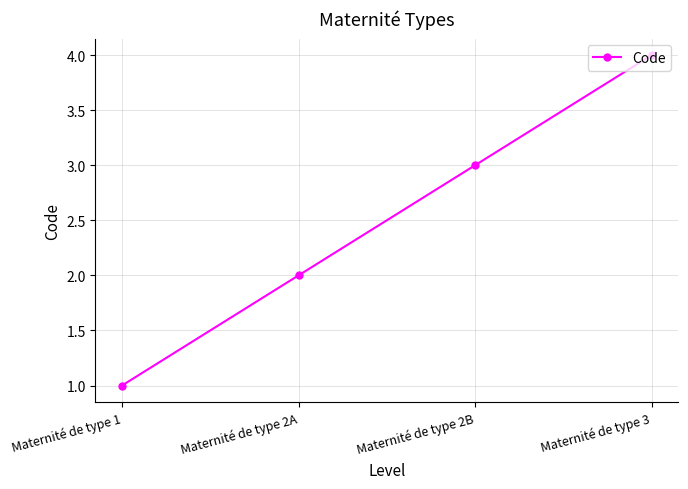

Reading right to left, transcribe all the data shown in this chart.

4	3	2	1